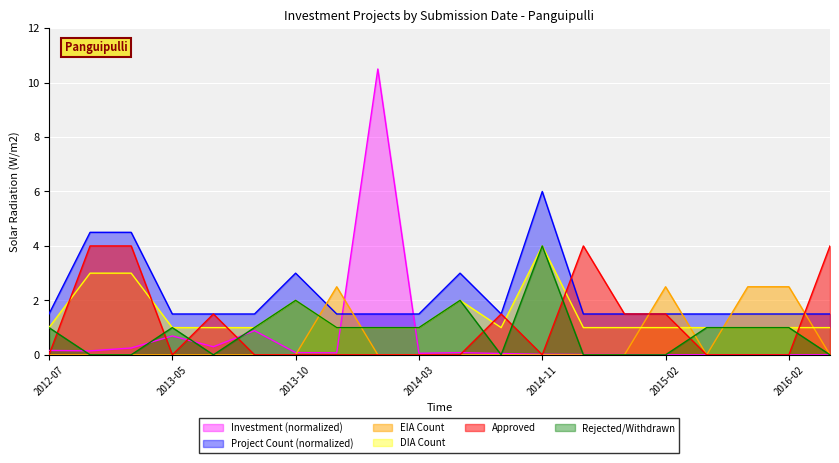

How many points are higher than both their immediate neighbors (excluding endpoints)?

4